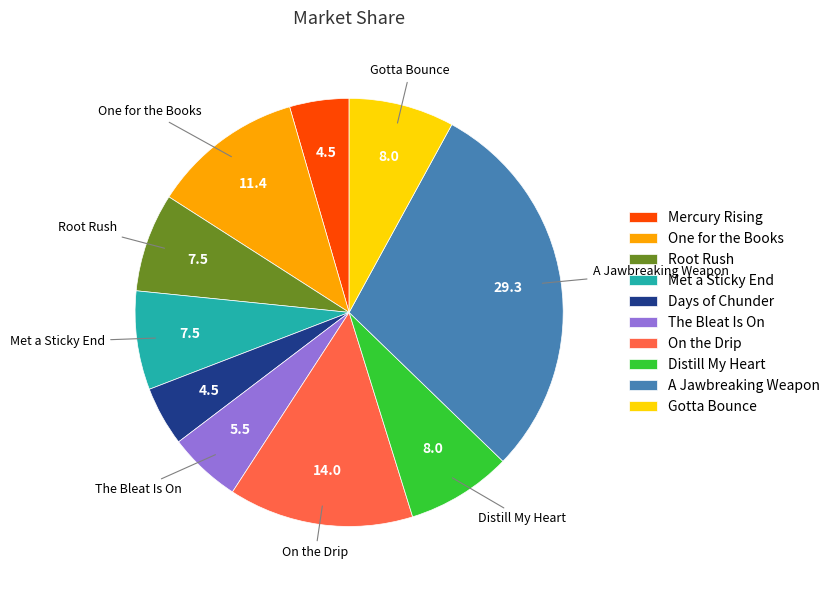

Which has a higher value, A Jawbreaking Weapon or Met a Sticky End?

A Jawbreaking Weapon